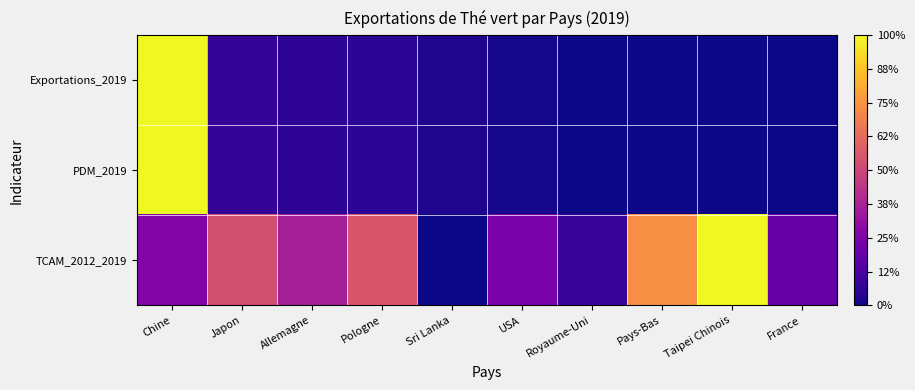

At Sri Lanka, list the series in order from largest to smallest.

PDM_2019, Exportations_2019, TCAM_2012_2019